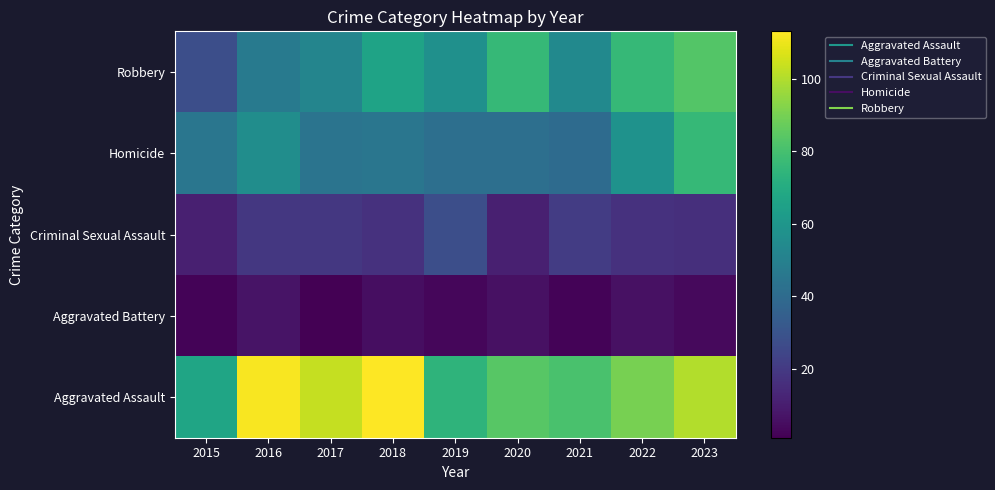

What is the maximum value shown in the chart?

113